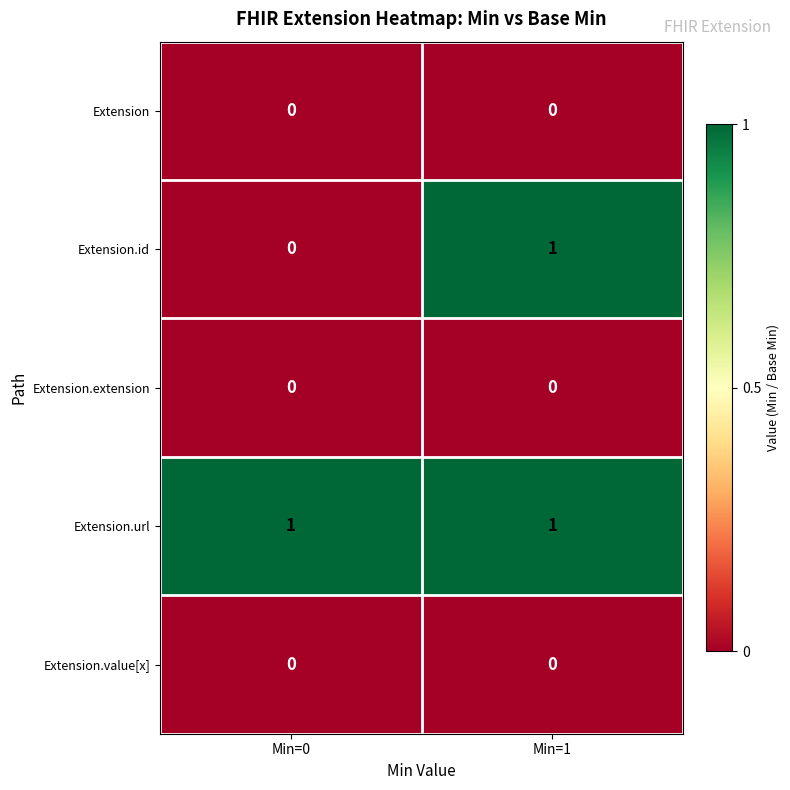

Which series has the widest spread of values?

Extension.id